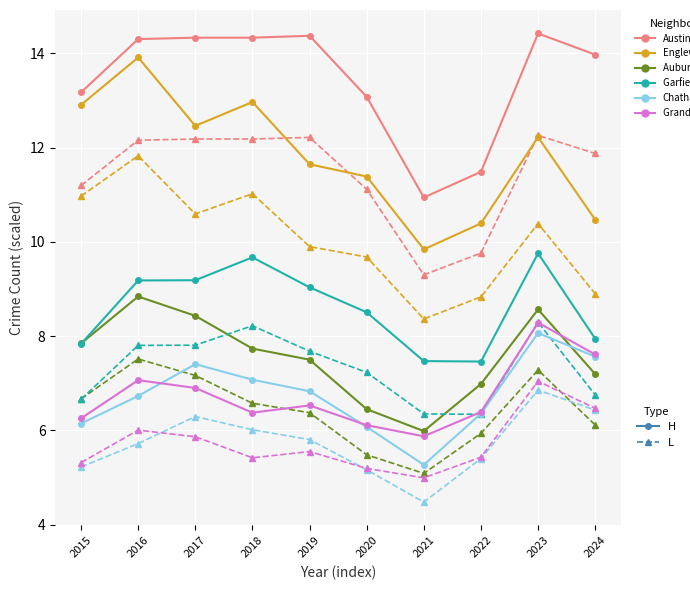

What is the spread (max minus min) of values at 2019?

8.8